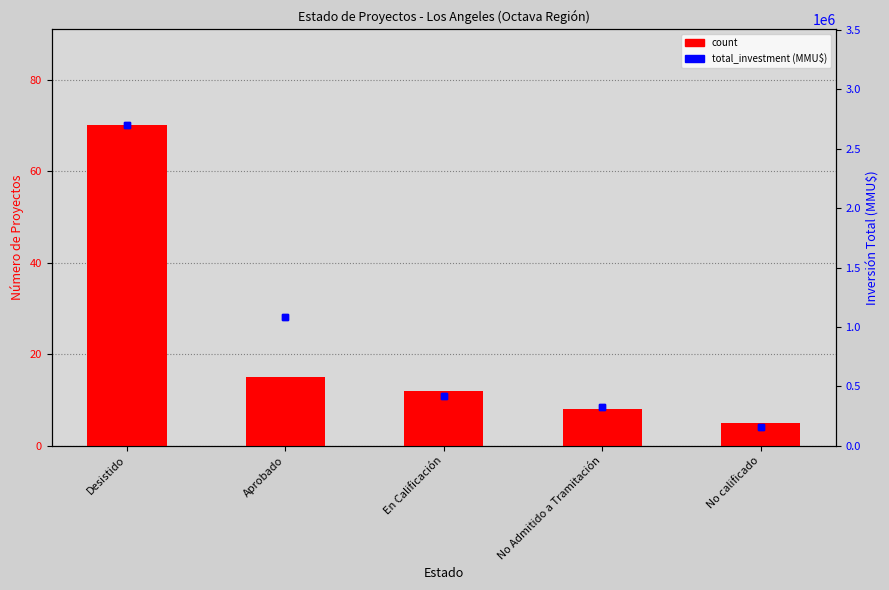

What is the maximum value shown in the chart?

2696316